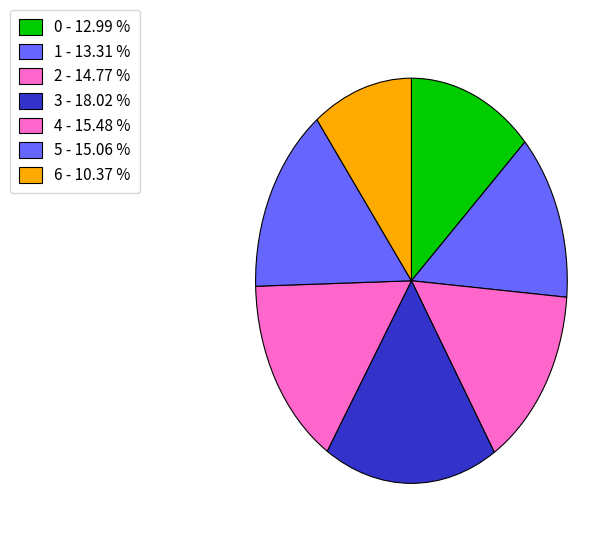

To the nearest percent, what is the difference between the 6 and 1 slice percentages?

3%